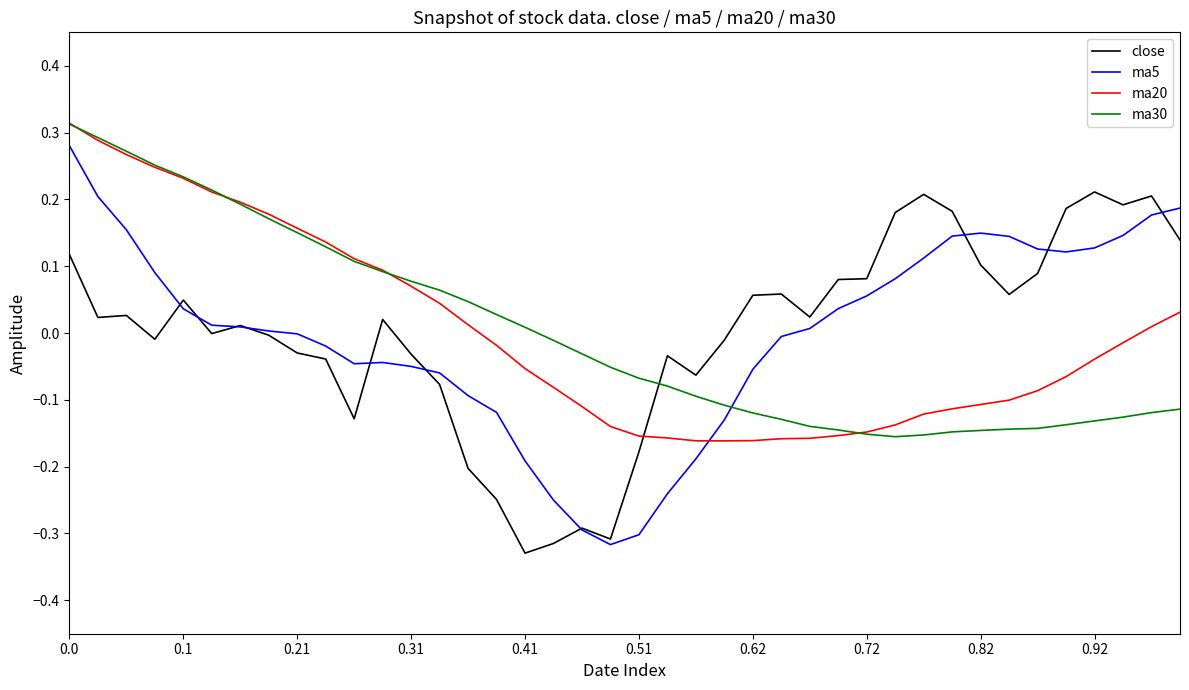

Which series has the widest spread of values?

ma5